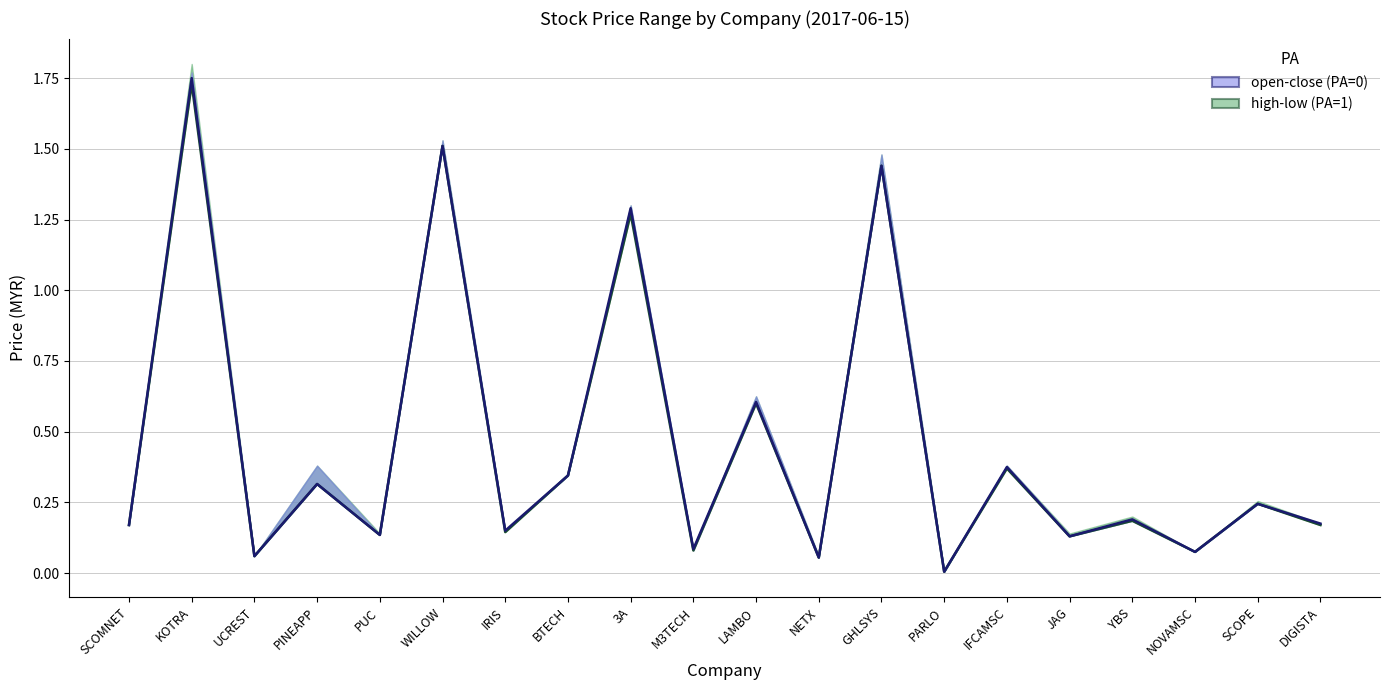

At how many categories does at least one series exceed 1?

4